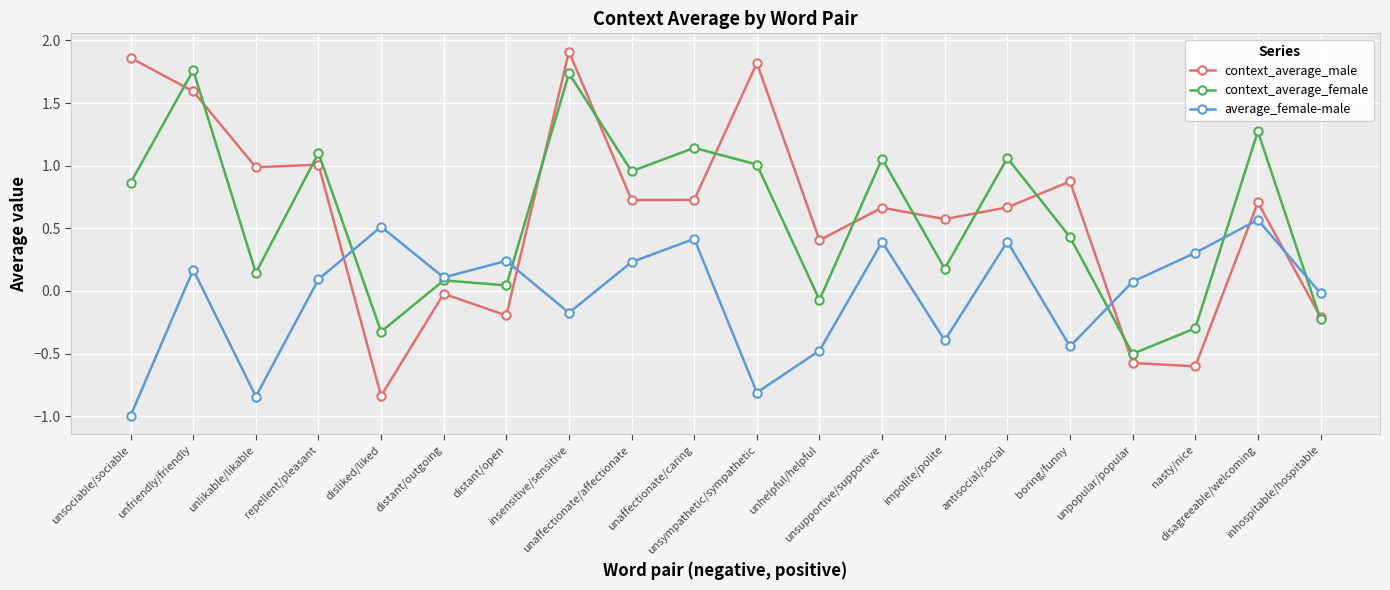

Count the number of categories in the chart.

20